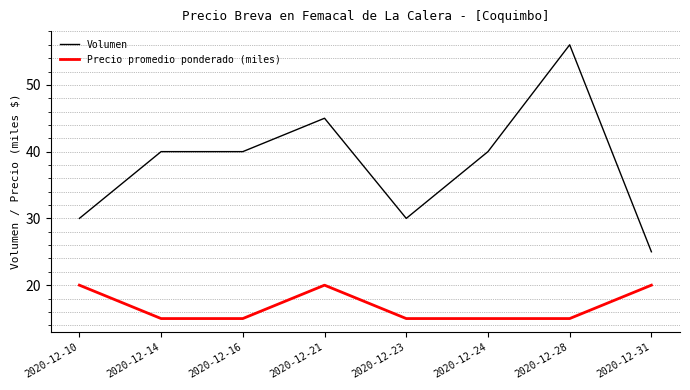

Rank the series by their maximum value, from lowest to highest.

Precio promedio ponderado (miles), Volumen